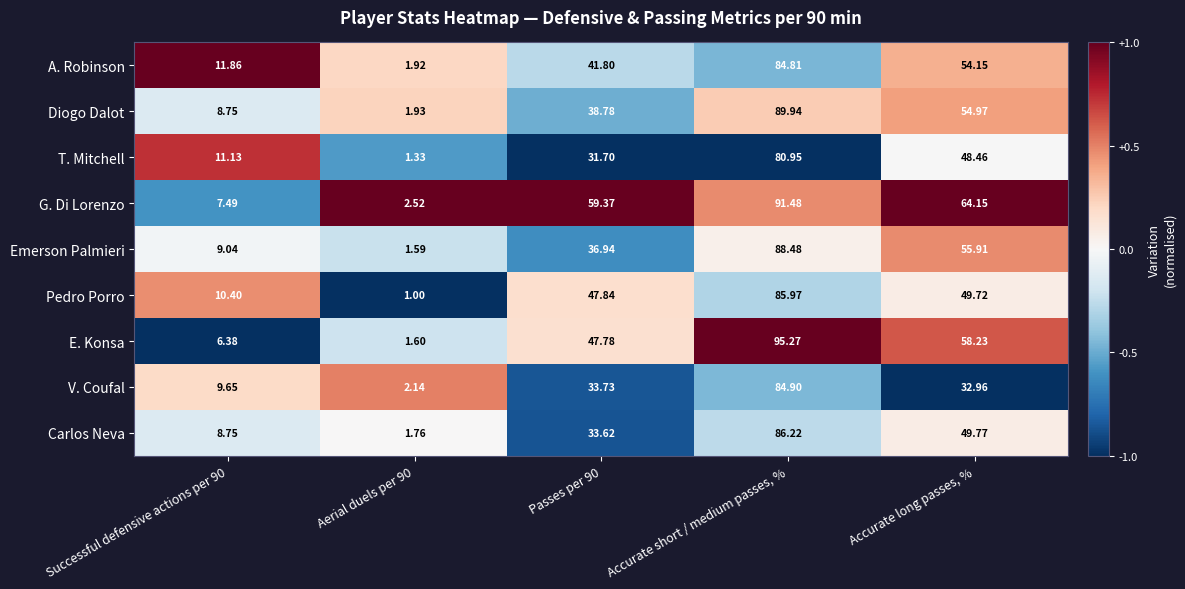

Which series changed the most between Successful defensive actions per 90 and Accurate short / medium passes, %?

E. Konsa